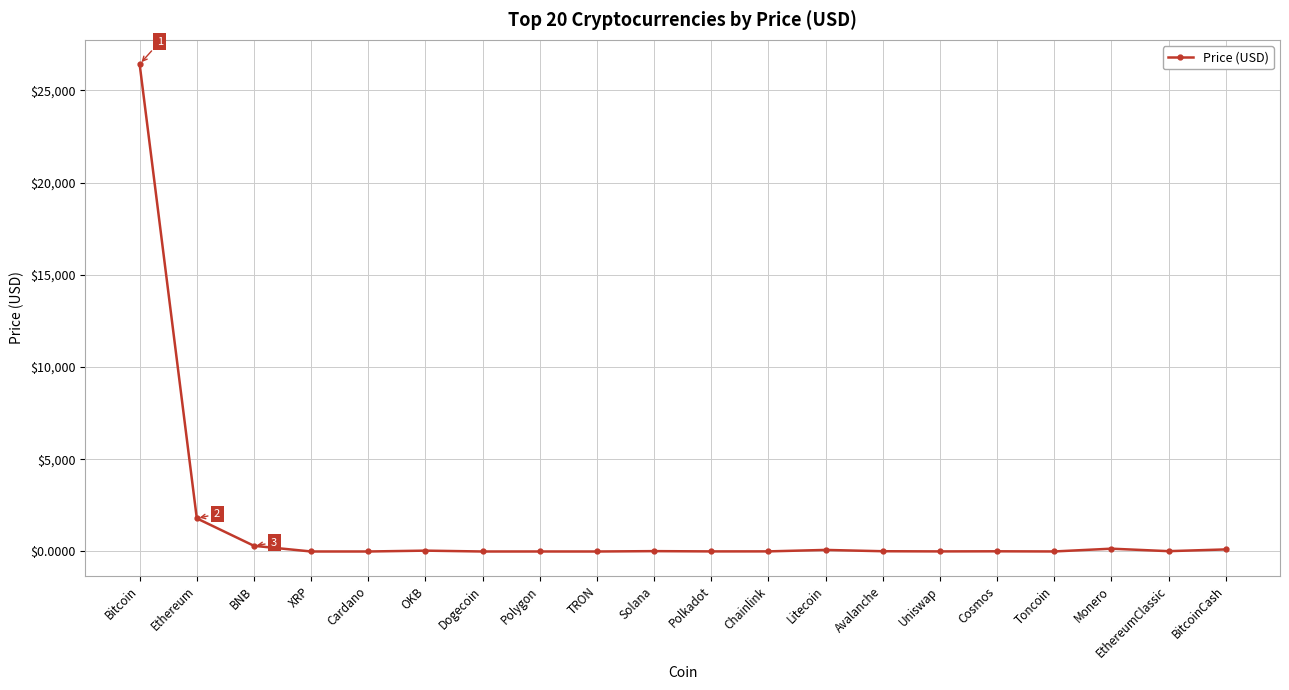

What is the greatest value displayed?

26416.4